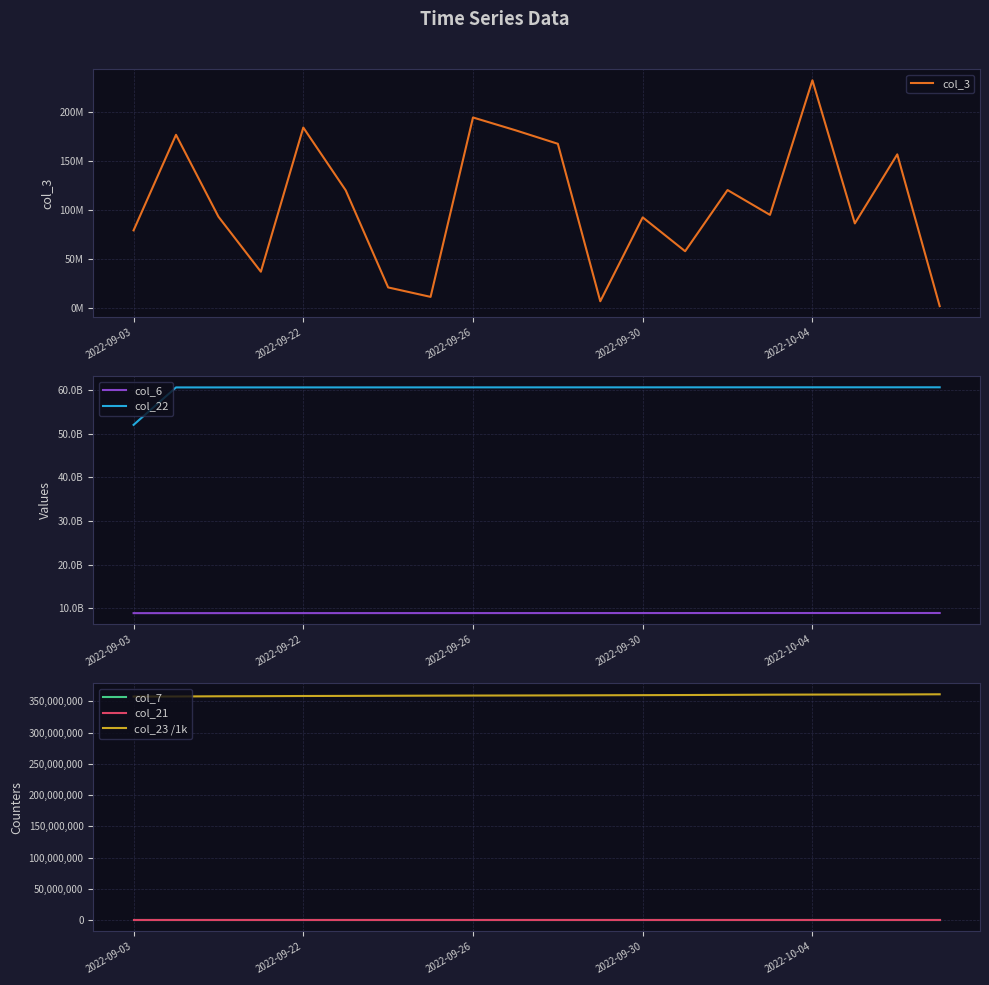

True or false: col_23 /1k and col_7 intersect in this chart.

False